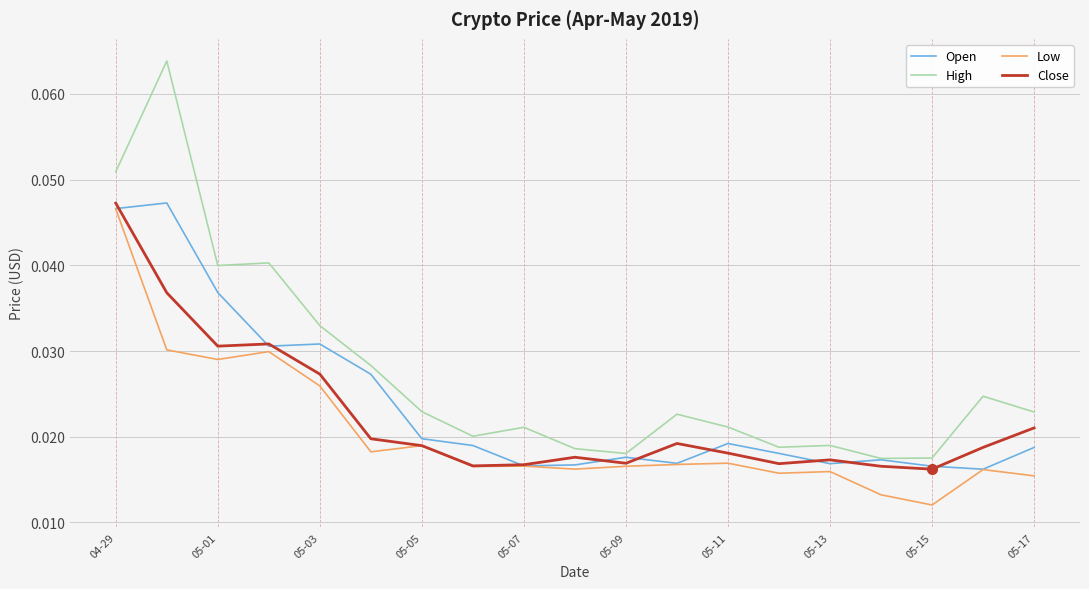

Which series has the largest total across all categories?

High